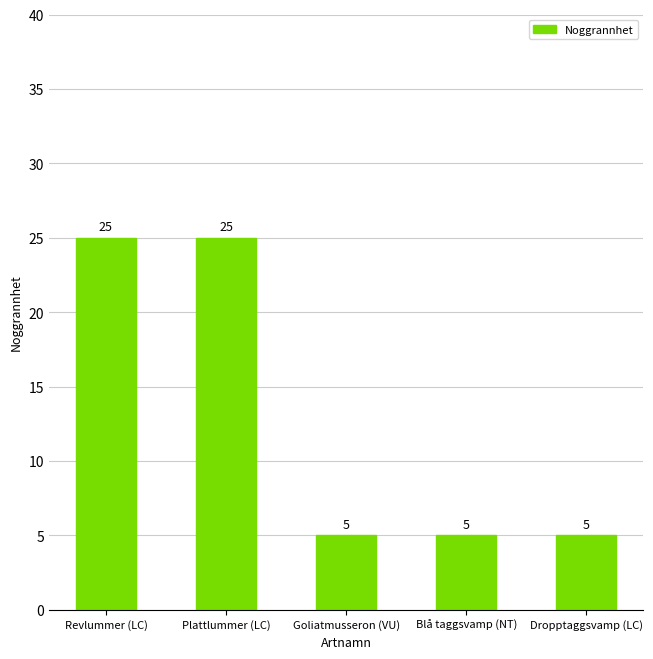

What is the minimum value shown in the chart?

5